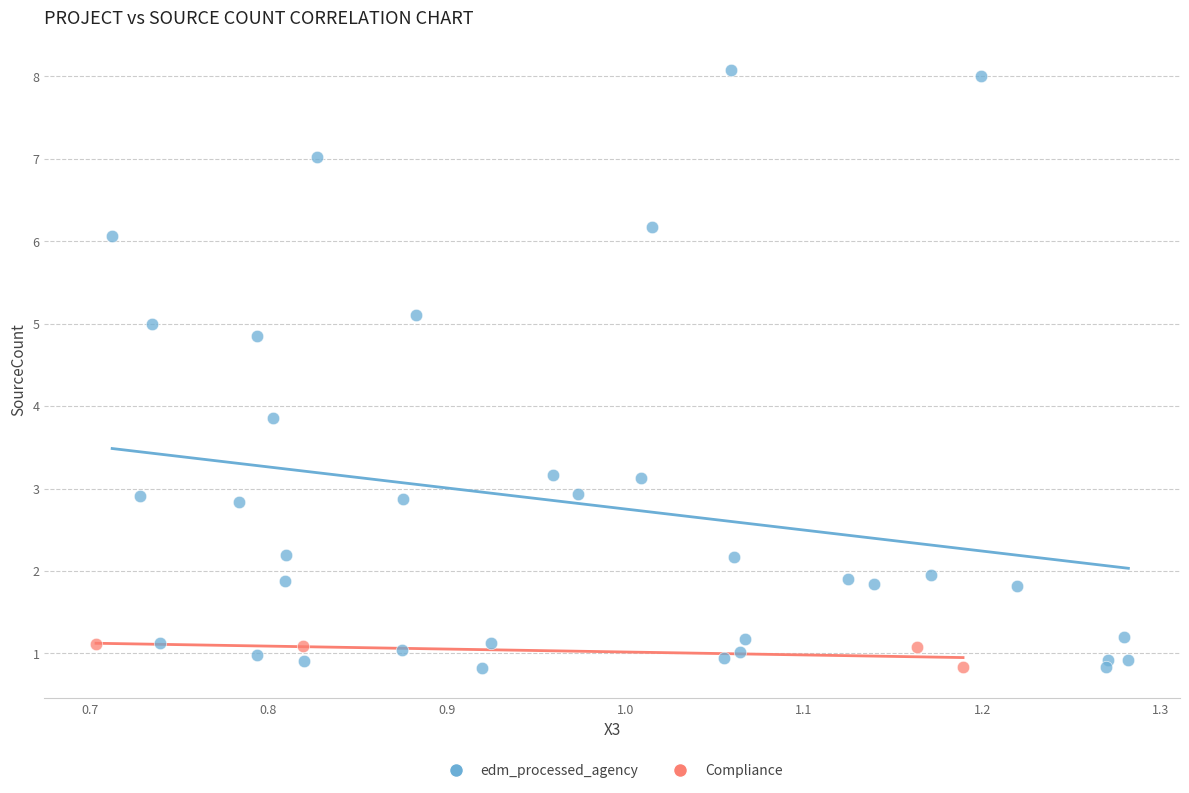

Which series contains the highest Y value?

edm_processed_agency